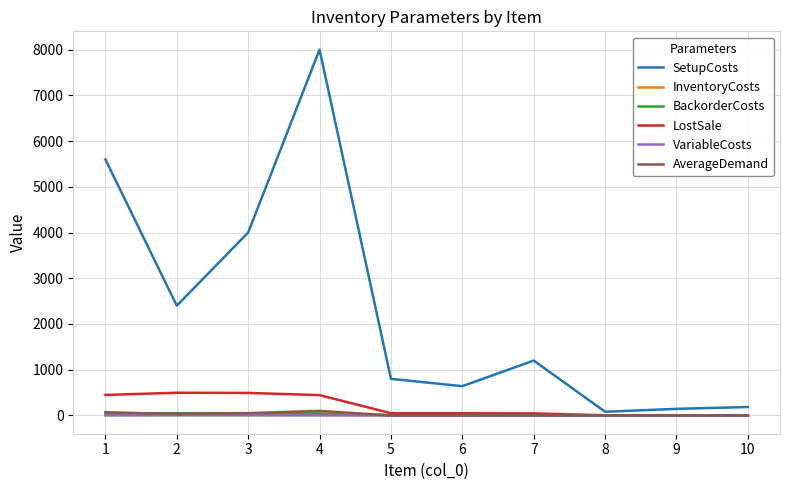

The LostSale series shows 444.0 at 4. True or false?

True